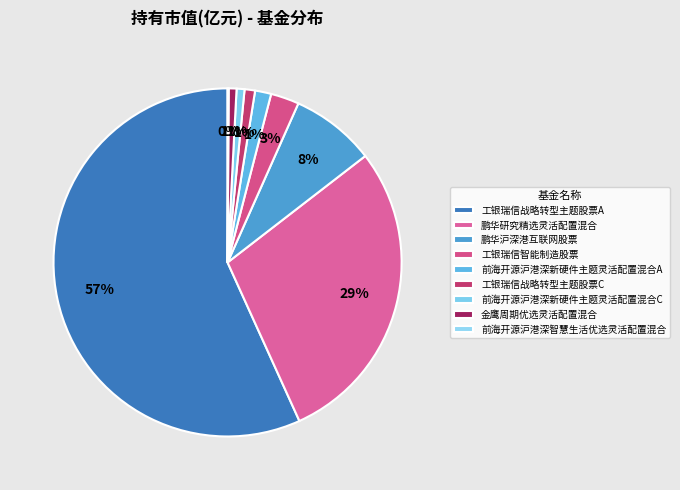

To the nearest percent, what portion does 金鹰周期优选灵活配置混合 represent?

1%